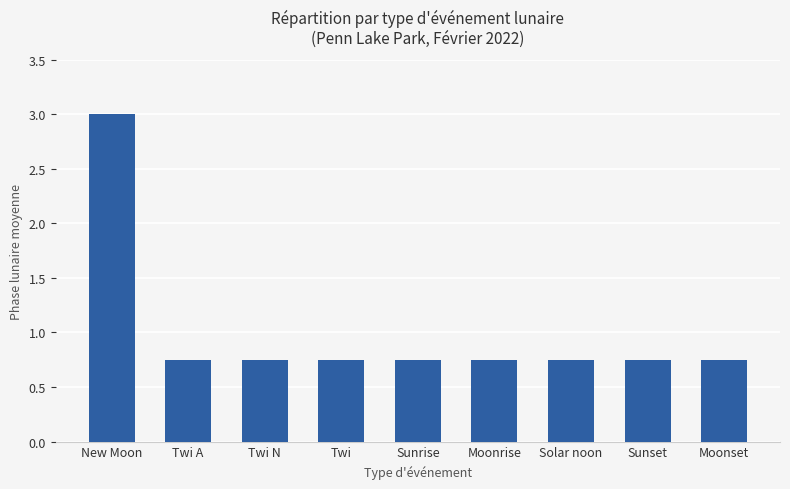

True or false: the data shows 0.2 at Twi N.

False